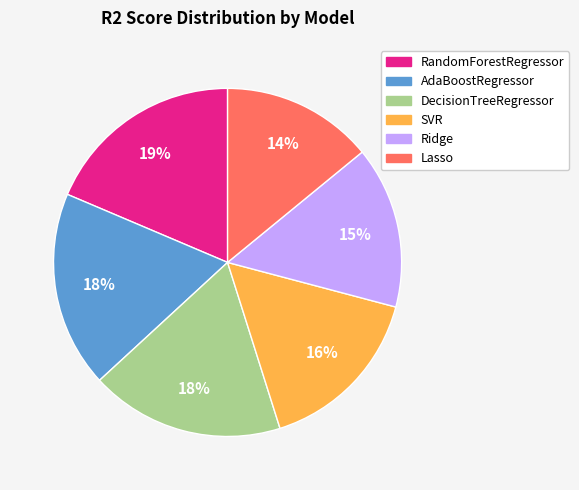

What percentage is the DecisionTreeRegressor slice, to the nearest percent?

18%